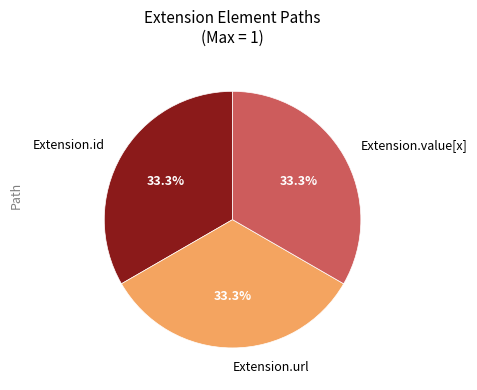

Do Extension.url and Extension.value[x] together represent more than half of the pie?

Yes